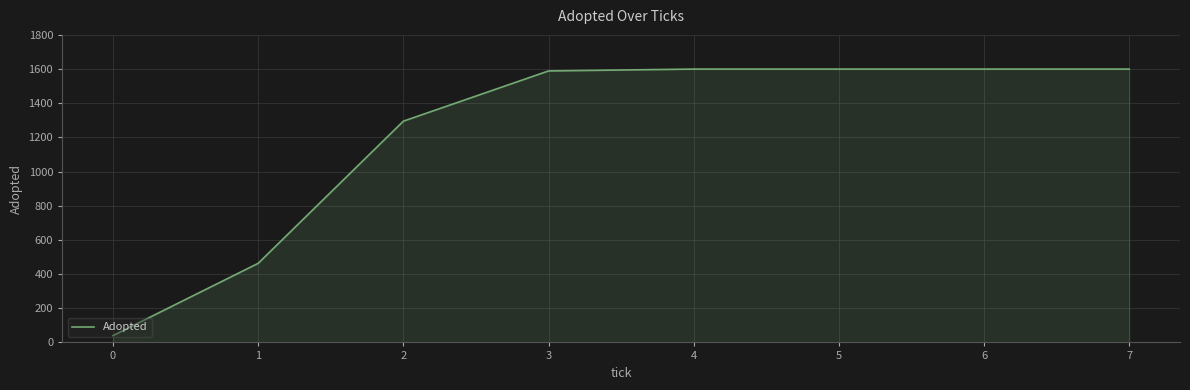

Does the chart display data point markers on the line(s)?

No